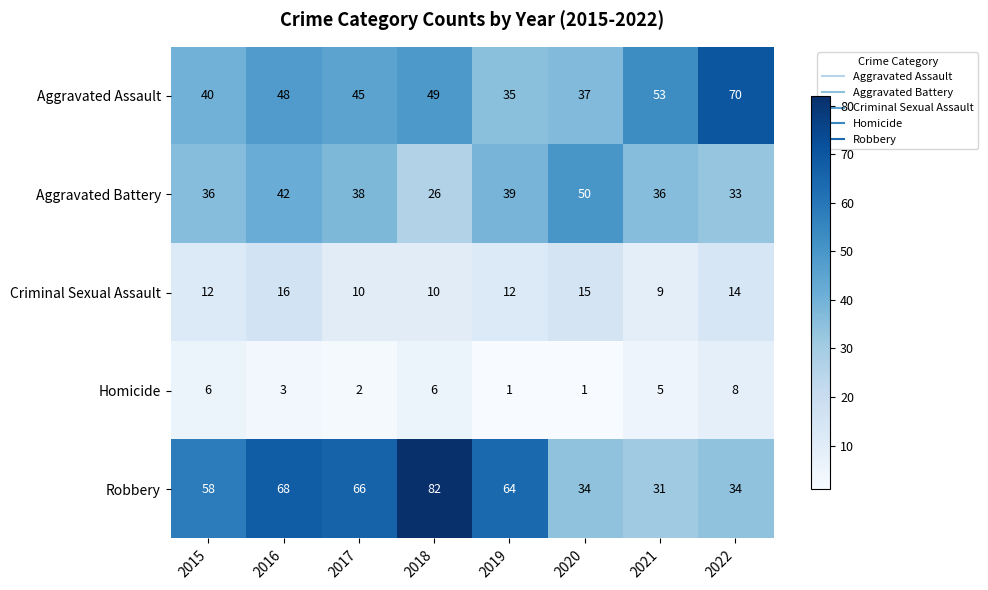

Which series has the largest range (max minus min)?

Robbery